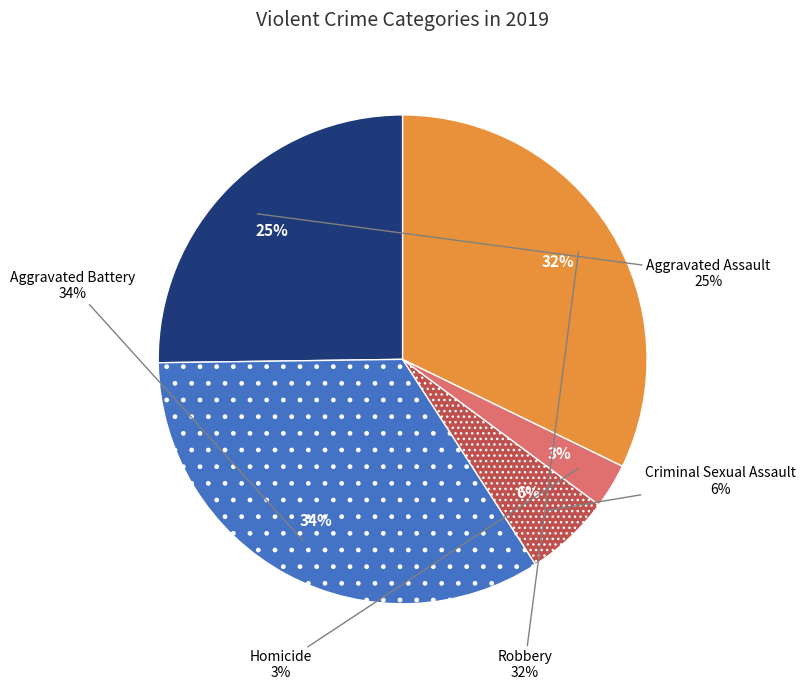

Do Robbery and Aggravated Battery together represent more than half of the pie?

Yes